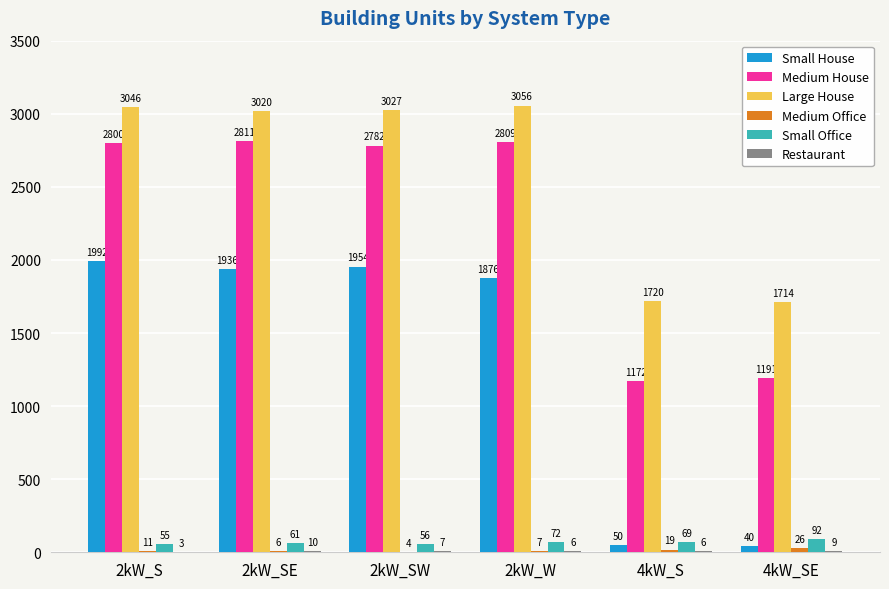

At which category does the chart reach its peak across all series?

2kW_W